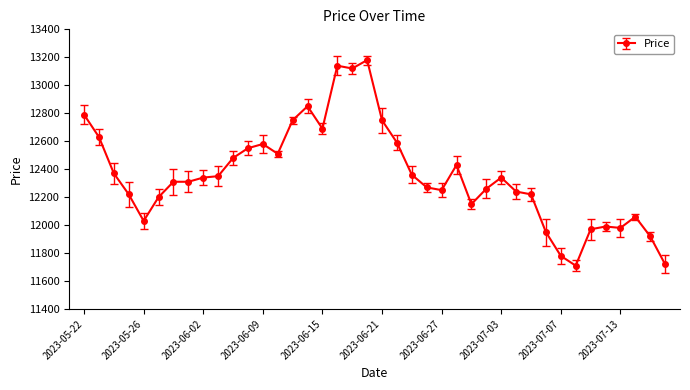

What is the difference between the maximum and second lowest values?

1460